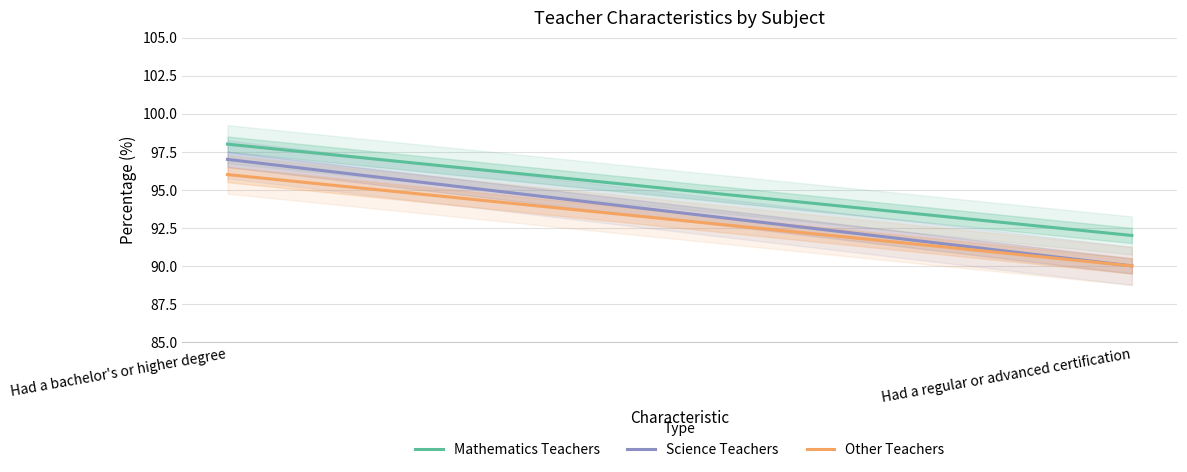

Reading right to left, extract all data points from this chart.

Mathematics Teachers: Had a regular or advanced certification=92	Had a bachelor's or higher degree=98
Science Teachers: Had a regular or advanced certification=90	Had a bachelor's or higher degree=97
Other Teachers: Had a regular or advanced certification=90	Had a bachelor's or higher degree=96